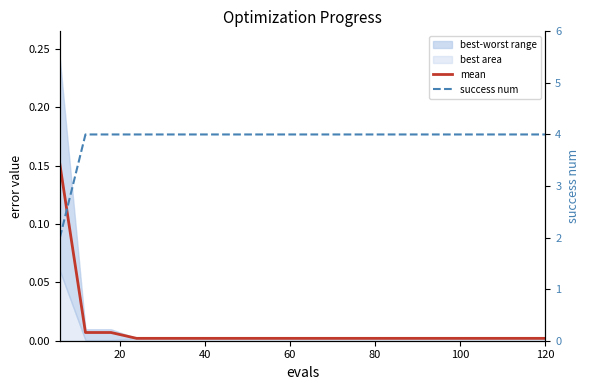

True or false: mean and success num cross at least once.

False